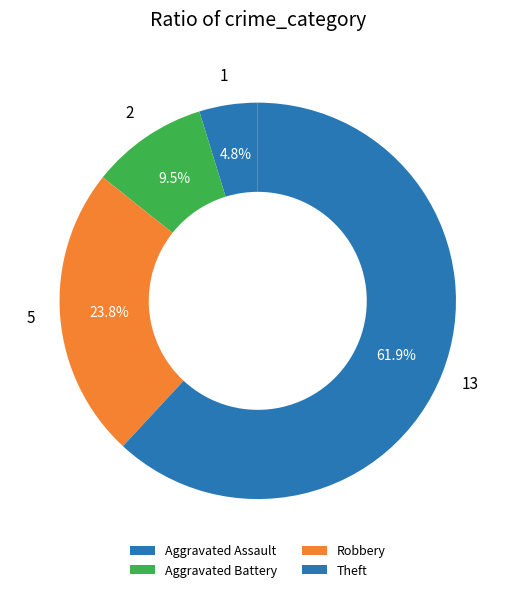

Between Robbery and Theft, which is larger?

Theft